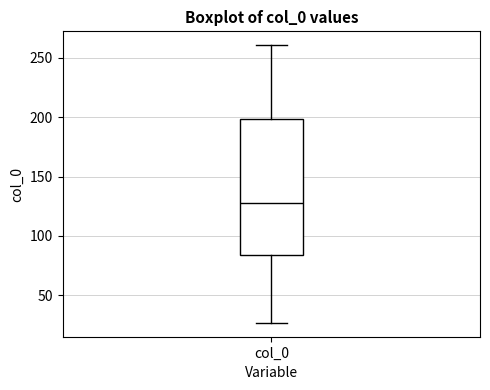

Transcribe this box plot: give where the median line is, the range the box spans, and where the two whiskers end, as read against the y-axis. The values are not printed on the chart, so give them approximately, as read against the axis.

median 125, box 85 to 200, whiskers 25 to 260